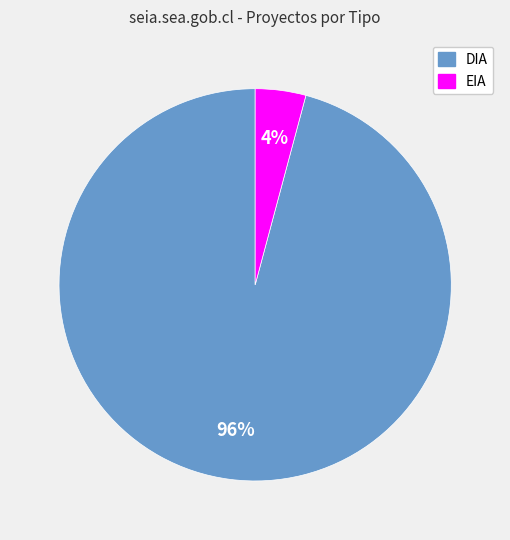

Do EIA and DIA together represent more than half of the pie?

Yes